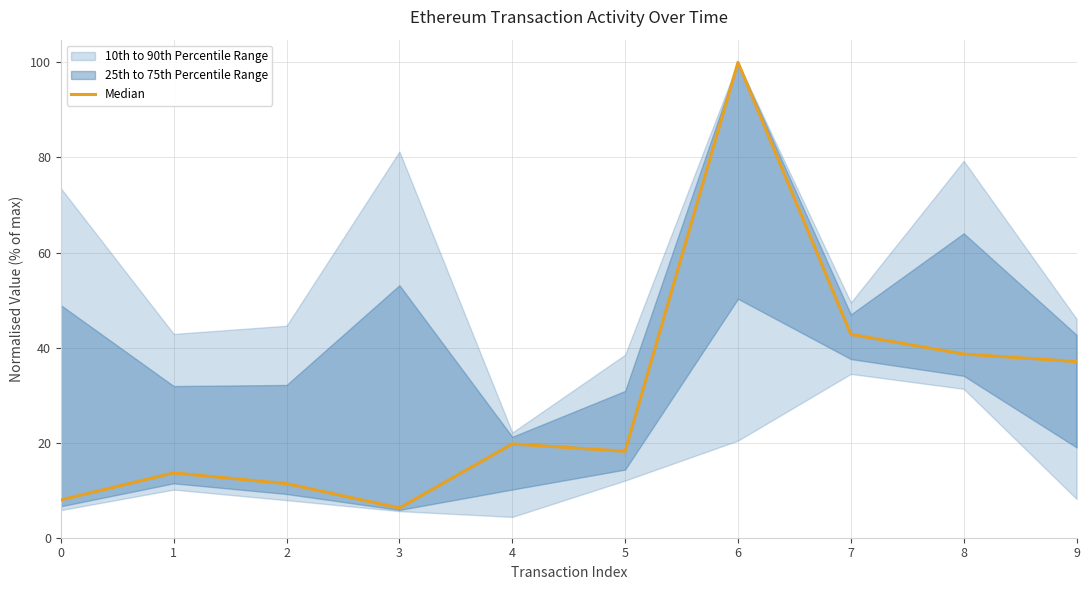

True or false: there are more than 0 points higher than both neighbors.

True